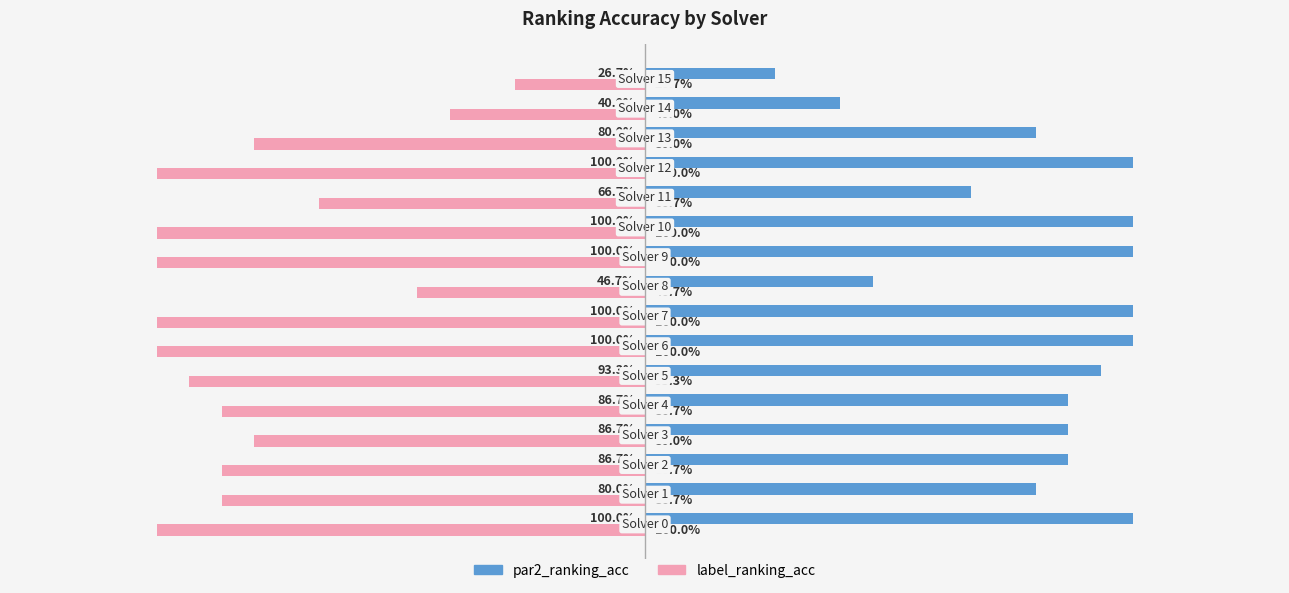

What are all the series names shown in the legend?

par2_ranking_acc, label_ranking_acc